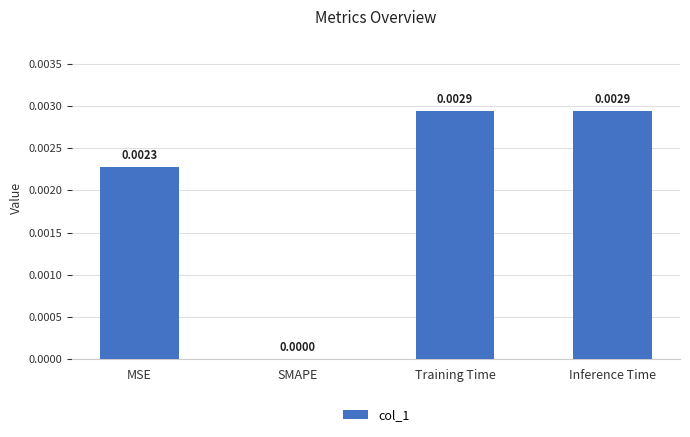

Which has a higher value, Inference Time or MSE?

Inference Time